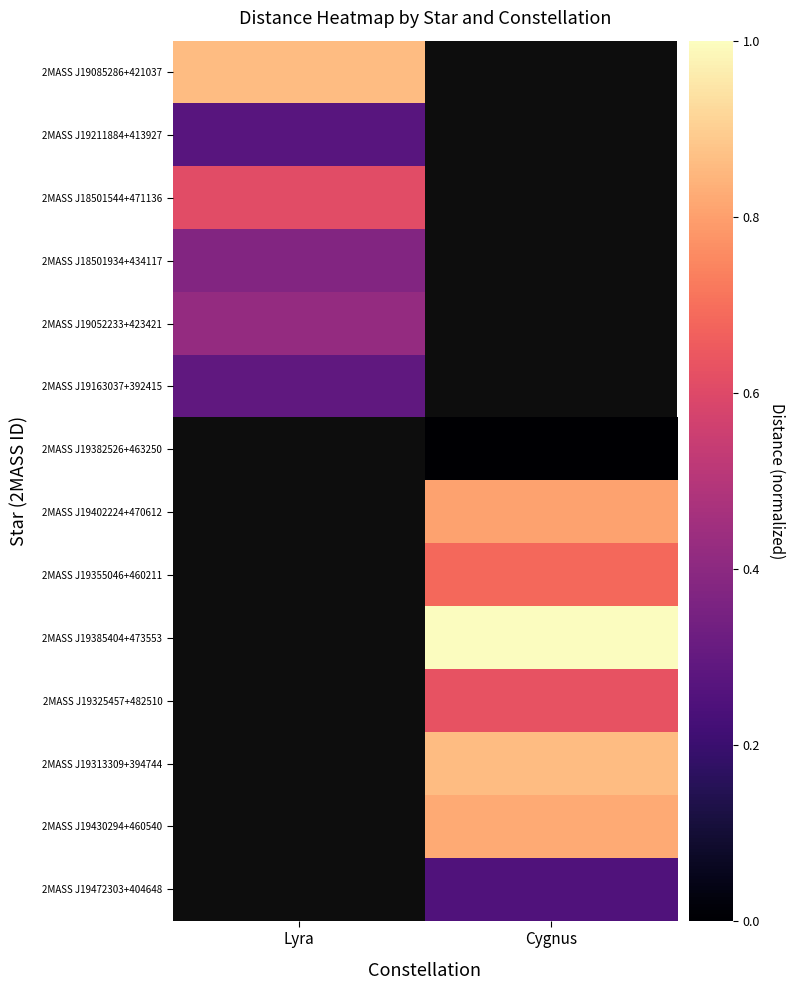

At Lyra, list the series in order from smallest to largest.

2MASS J19211884+413927, 2MASS J19163037+392415, 2MASS J18501934+434117, 2MASS J19052233+423421, 2MASS J18501544+471136, 2MASS J19085286+421037, 2MASS J19382526+463250, 2MASS J19402224+470612, 2MASS J19355046+460211, 2MASS J19385404+473553, 2MASS J19325457+482510, 2MASS J19313309+394744, 2MASS J19430294+460540, 2MASS J19472303+404648